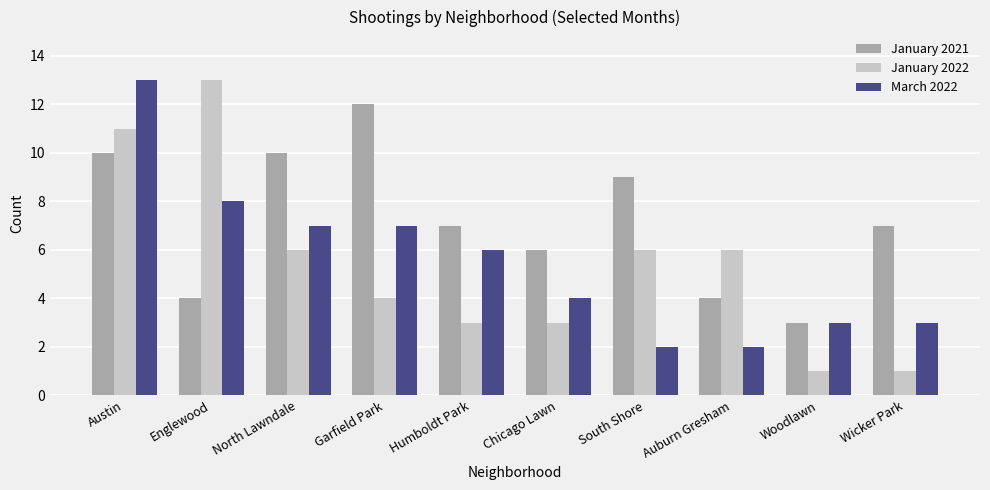

What is the total value across all series at Auburn Gresham?

12